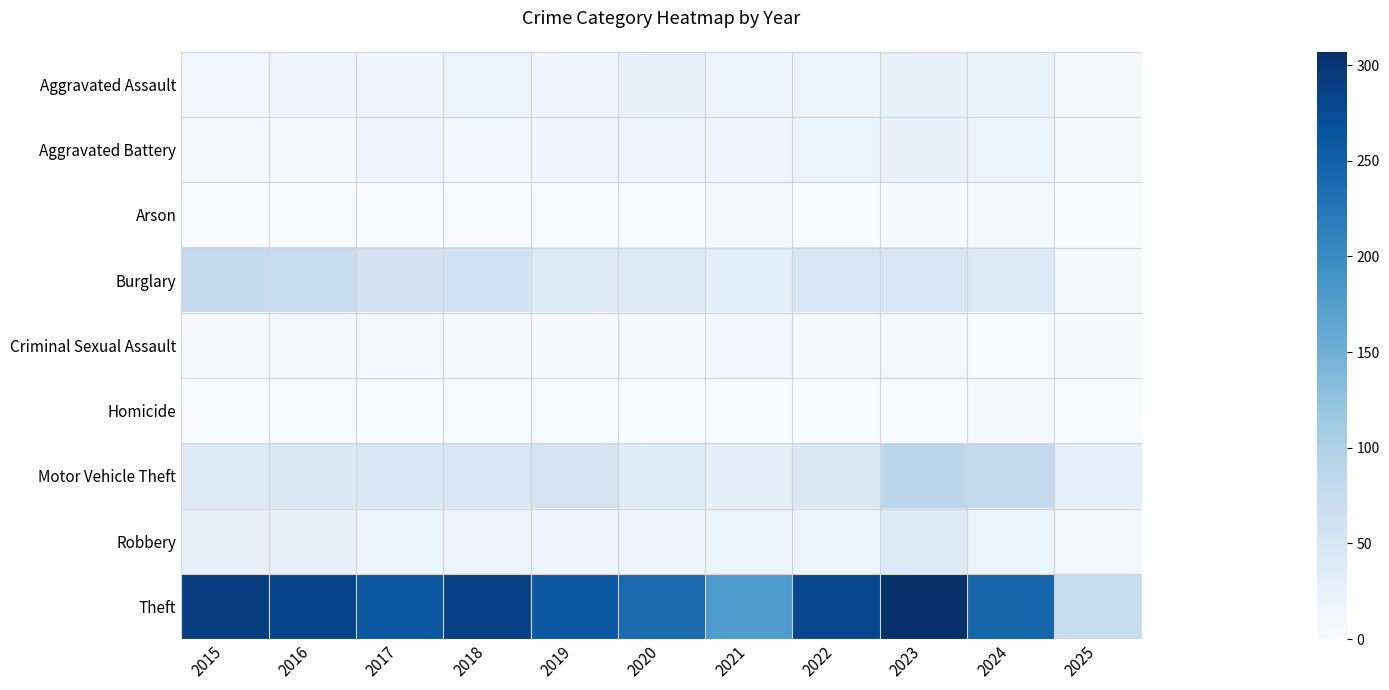

How many distinct data groups are displayed?

9